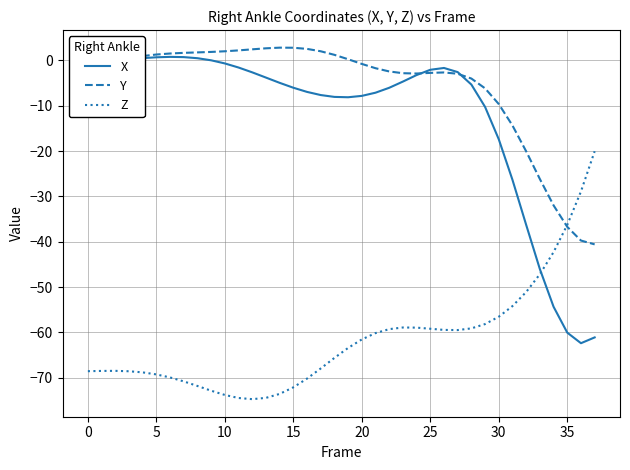

True or false: Z and X intersect in this chart.

True